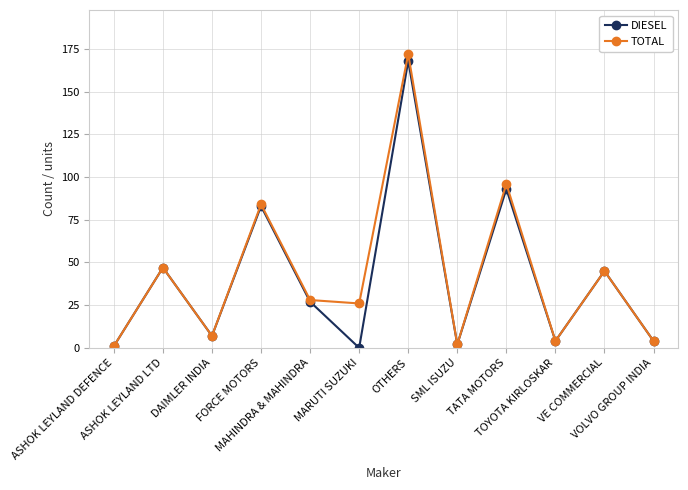

How many series are shown in this chart?

2